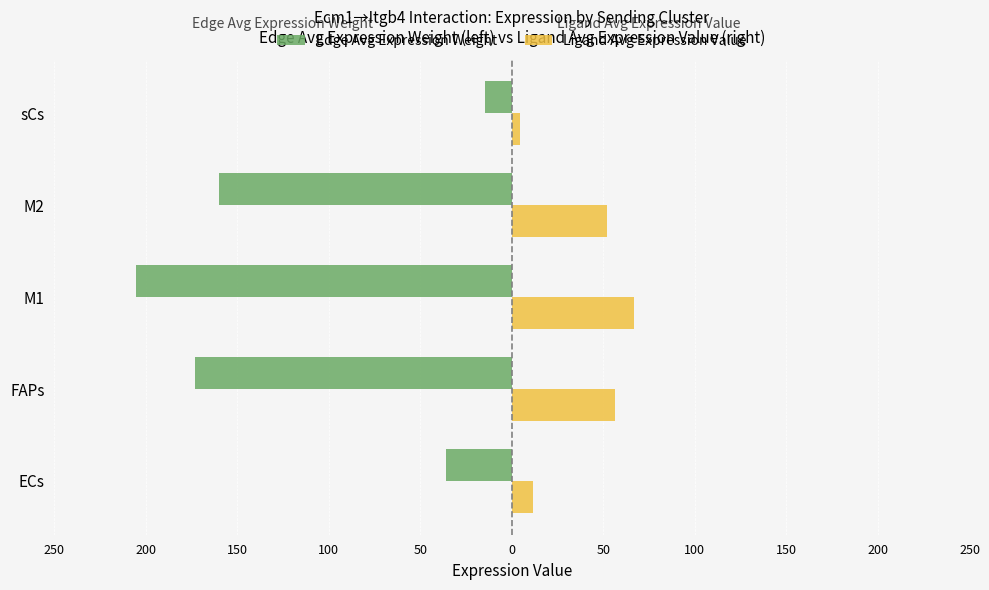

What is the maximum value shown in the chart?

66.9